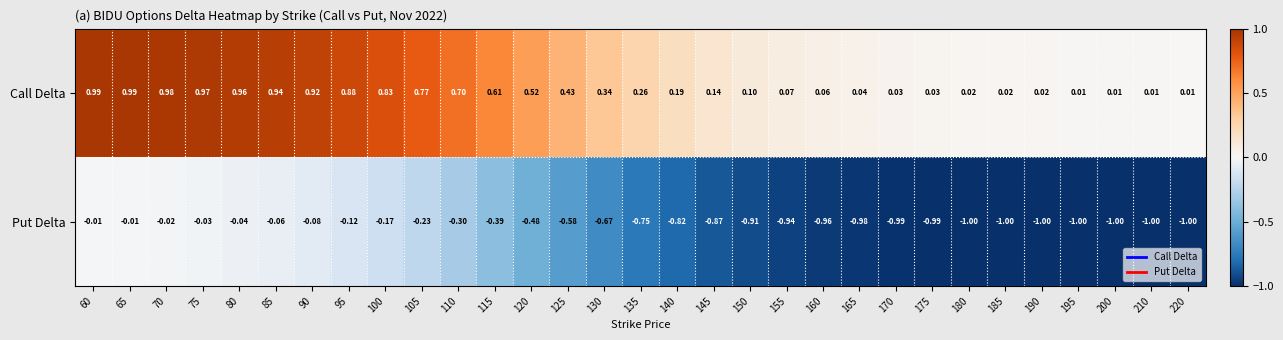

Is the value of Put Delta at 85 greater than the value of Call Delta at 165?

No